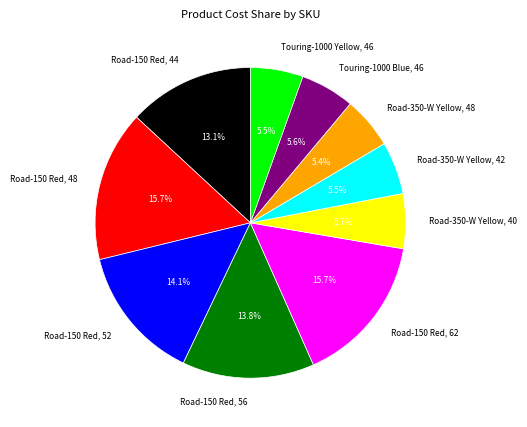

Does Road-150 Red, 62 account for over 50% of the chart?

No